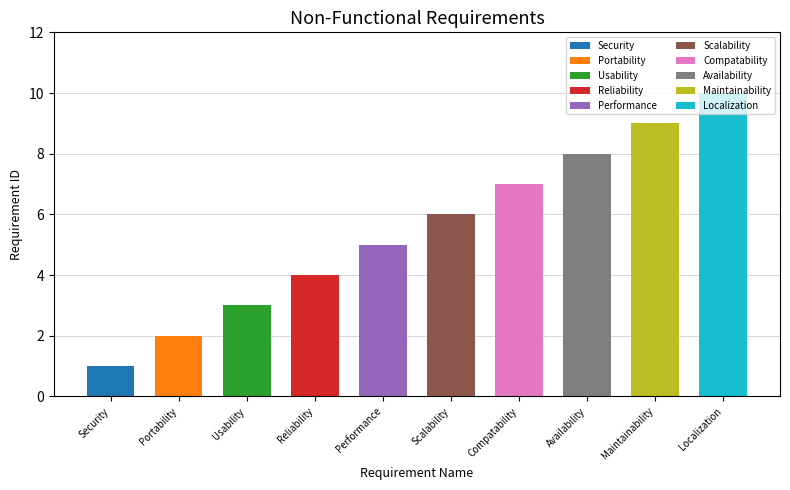

Reading right to left, extract all data points from this chart.

10	9	8	7	6	5	4	3	2	1